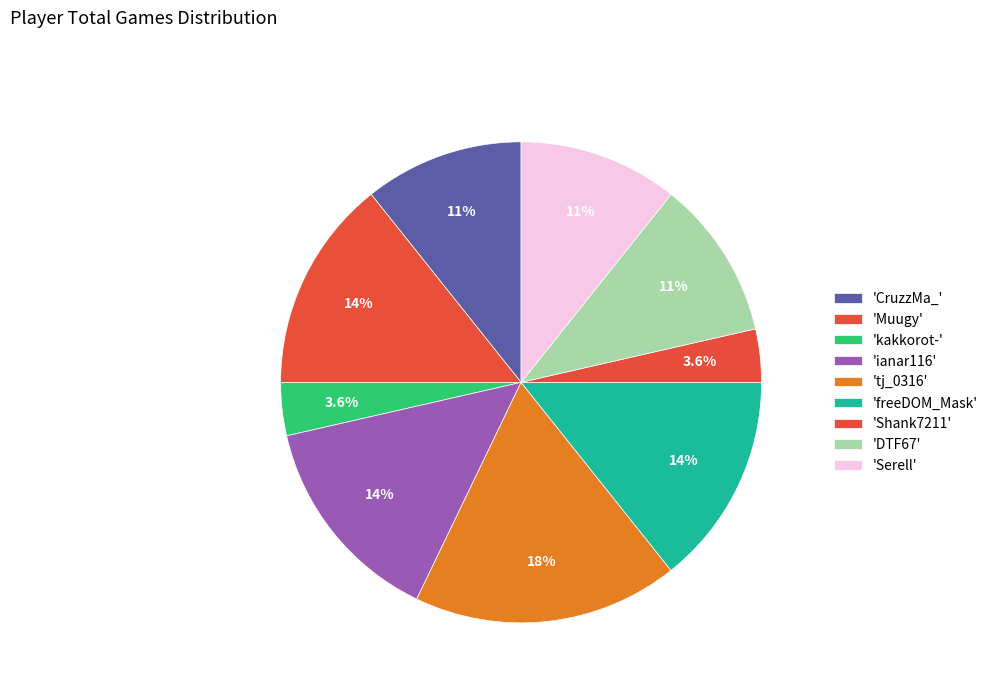

Count the number of slices in the pie.

9